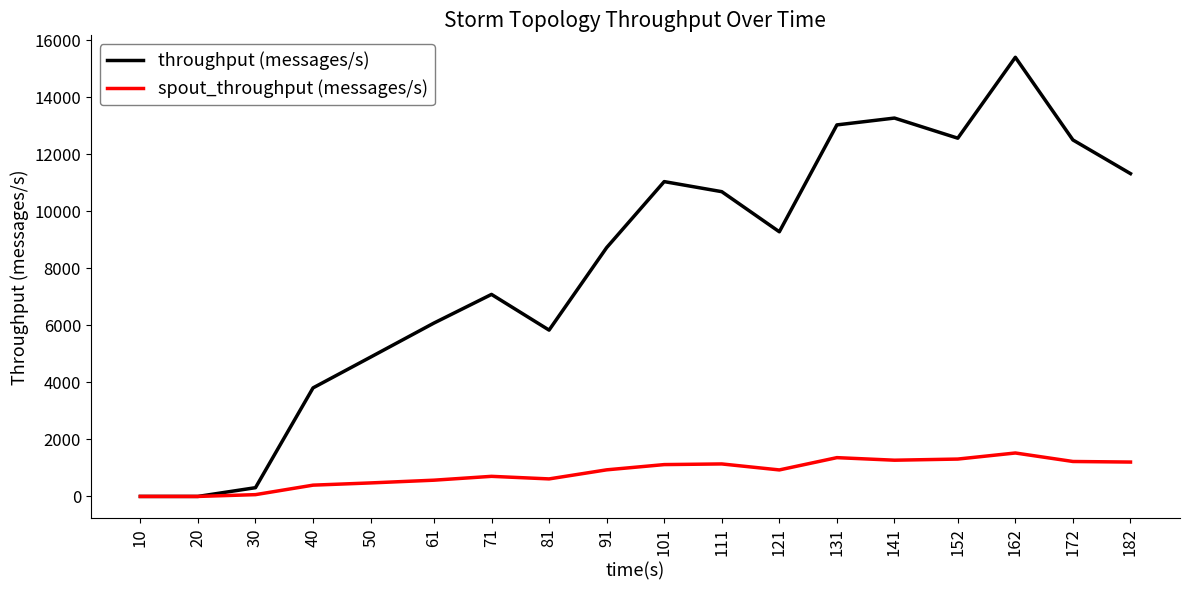

The value of spout_throughput (messages/s) at 172 is 1226. True or false?

True